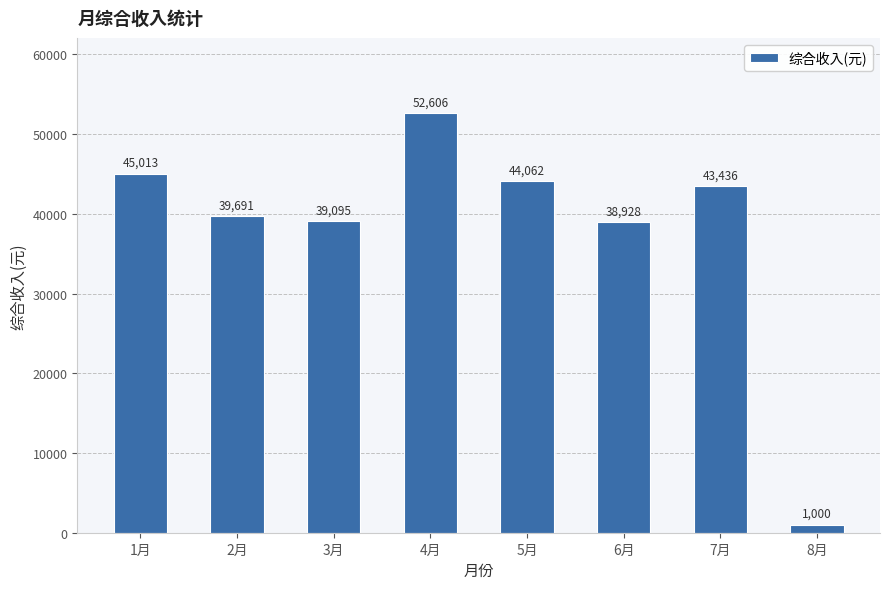

What is the label of the 8th bar from the left?

8月